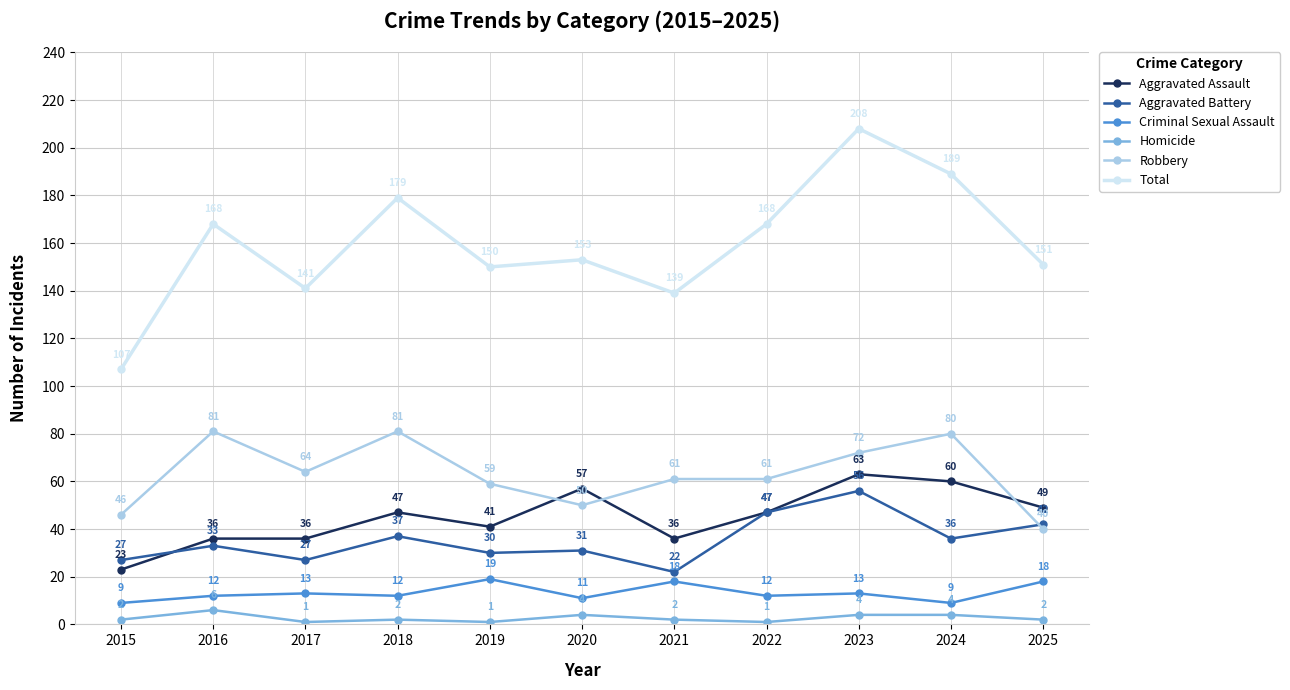

True or false: Aggravated Assault has a value of 36 at 2021.

True